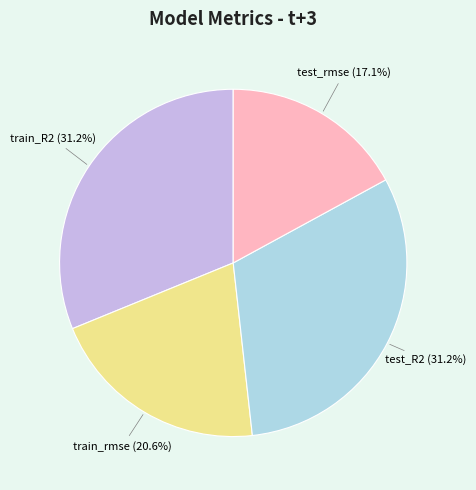

How many slices are in this pie chart?

4